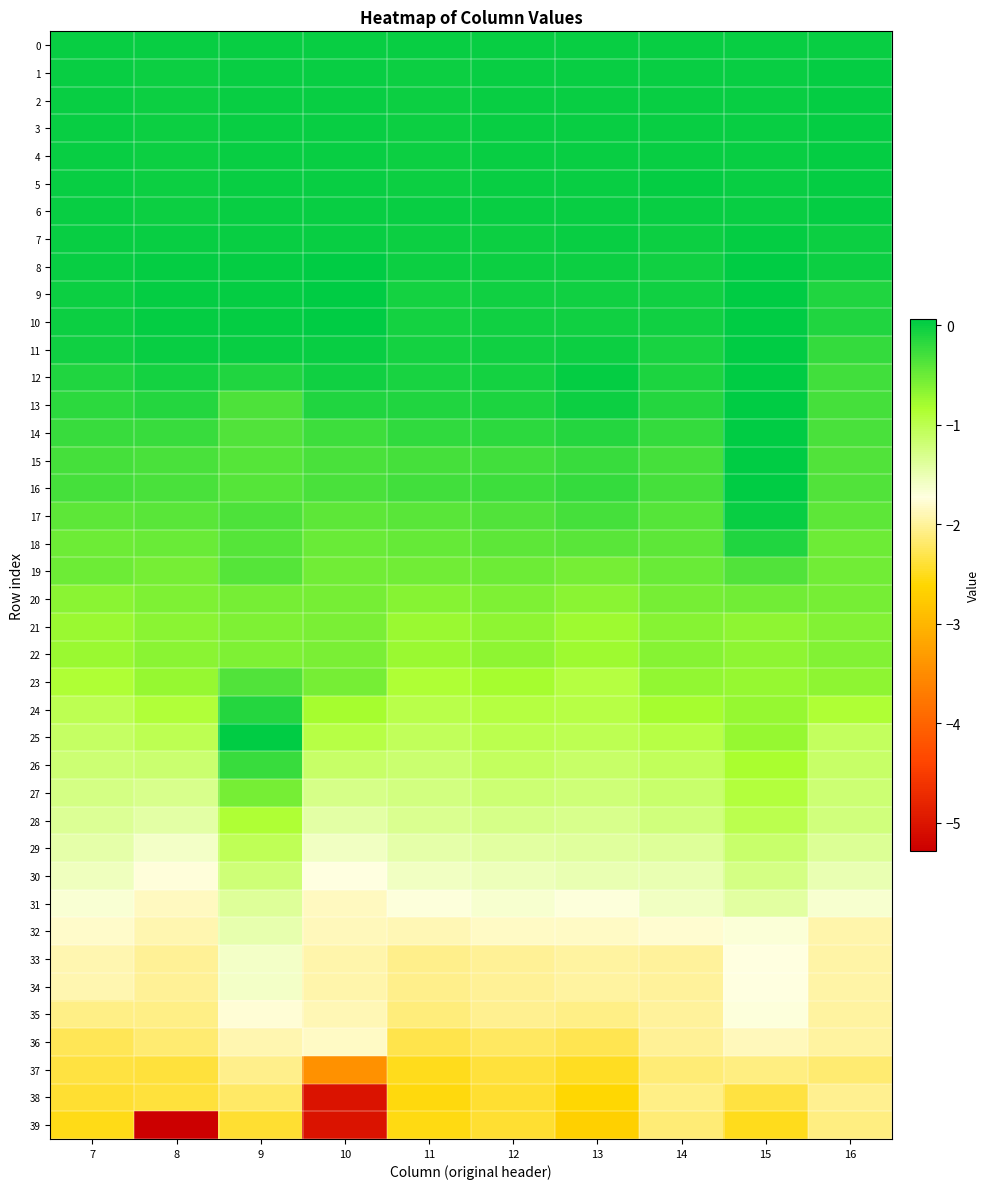

Between 11 and 15, which series saw the biggest shift?

36